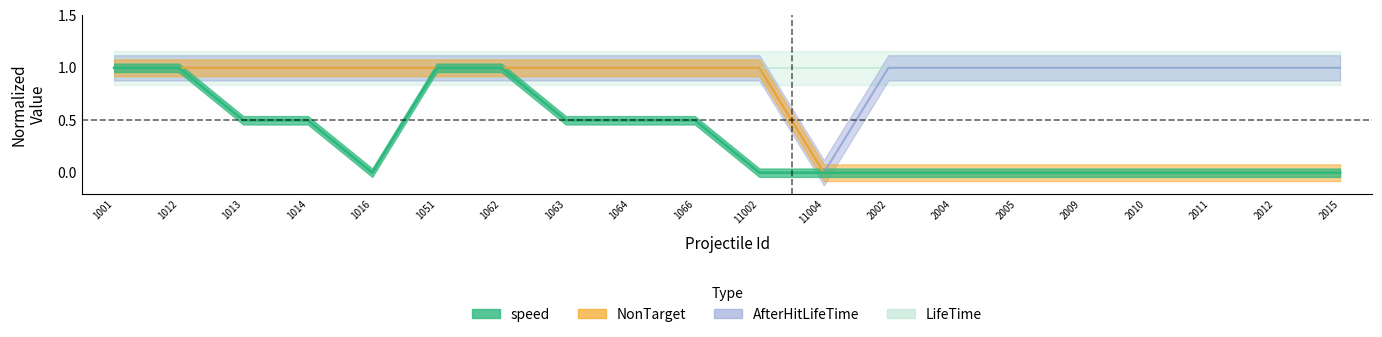

At which category is the sum across all series the highest?

1001